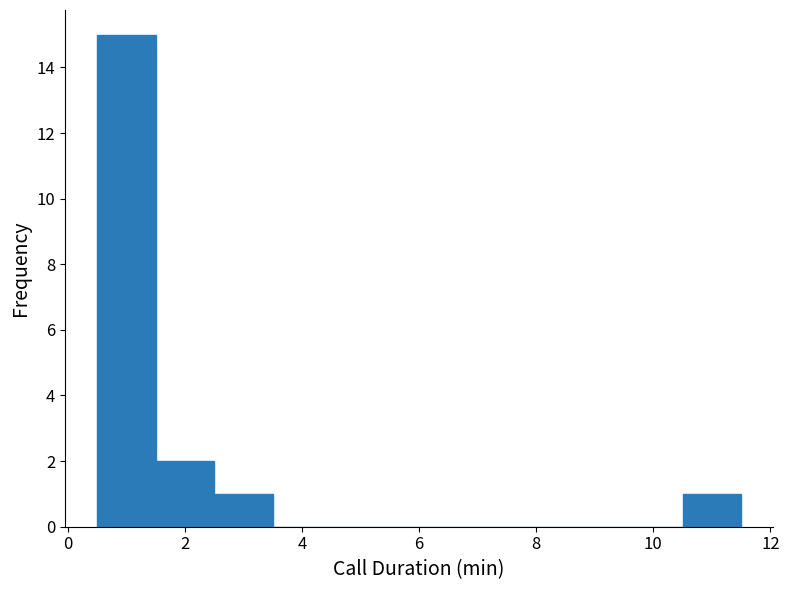

Over which range of the x-axis is the bar tallest?

0.5 to 1.5